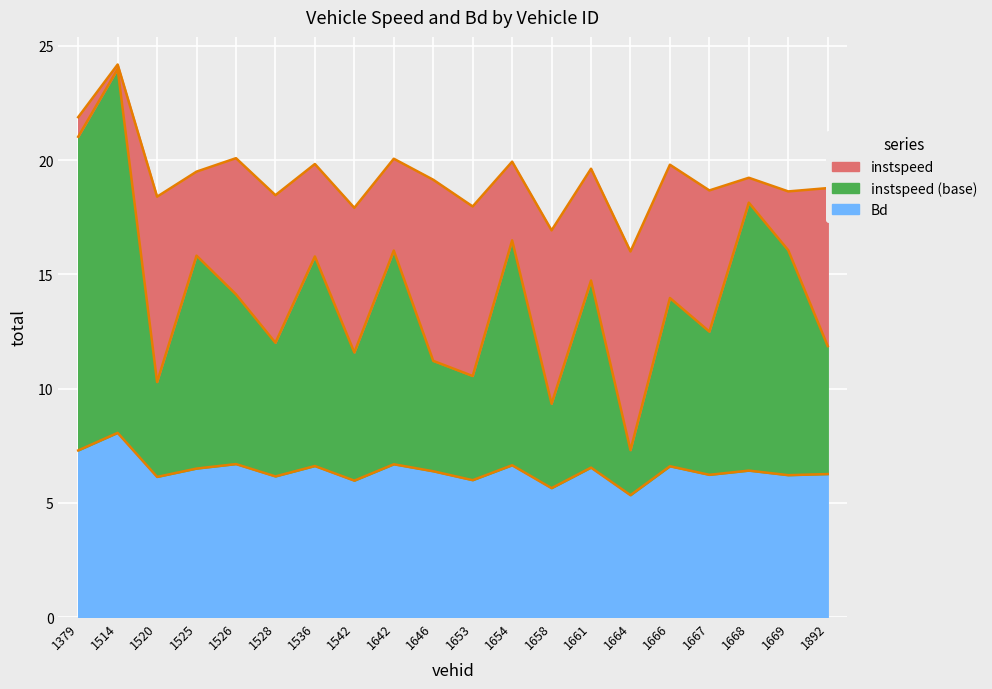

Rank the categories by value from highest to lowest.

1514.0, 1379.0, 1526.0, 1642.0, 1654.0, 1536.0, 1666.0, 1661.0, 1525.0, 1668.0, 1646.0, 1892.0, 1667.0, 1669.0, 1528.0, 1520.0, 1653.0, 1542.0, 1658.0, 1664.0